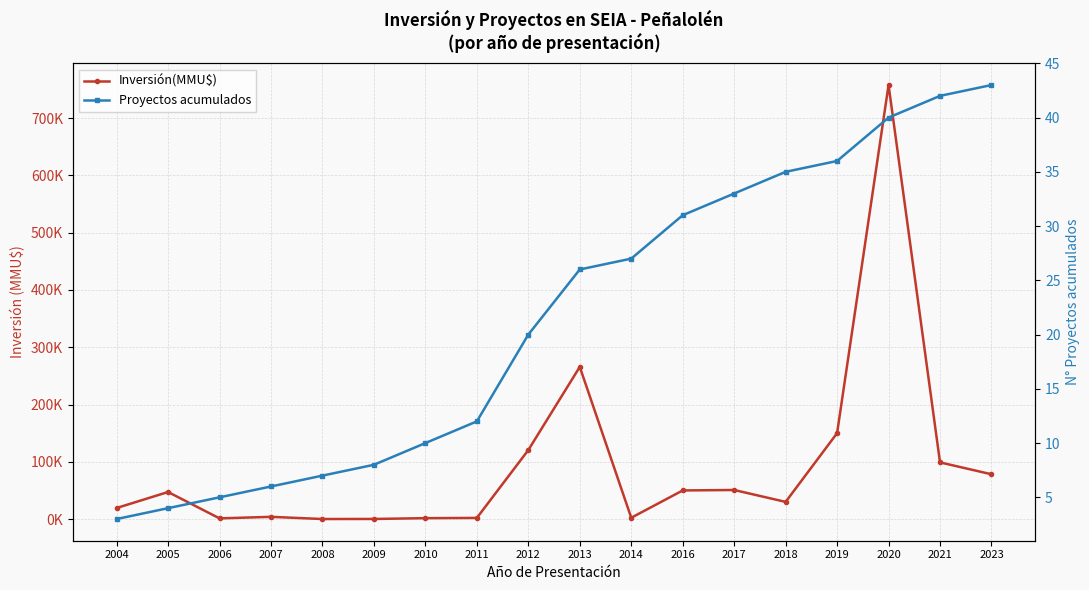

What is the maximum value for Inversión(MMU$)?

757726